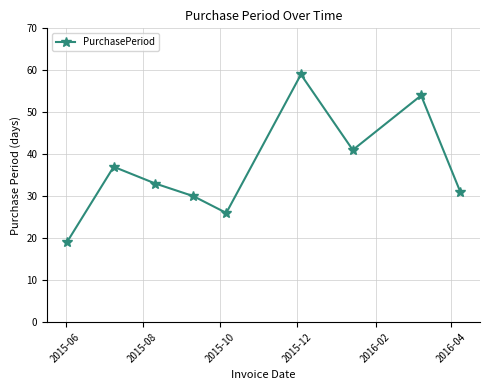

What is the average value?

37